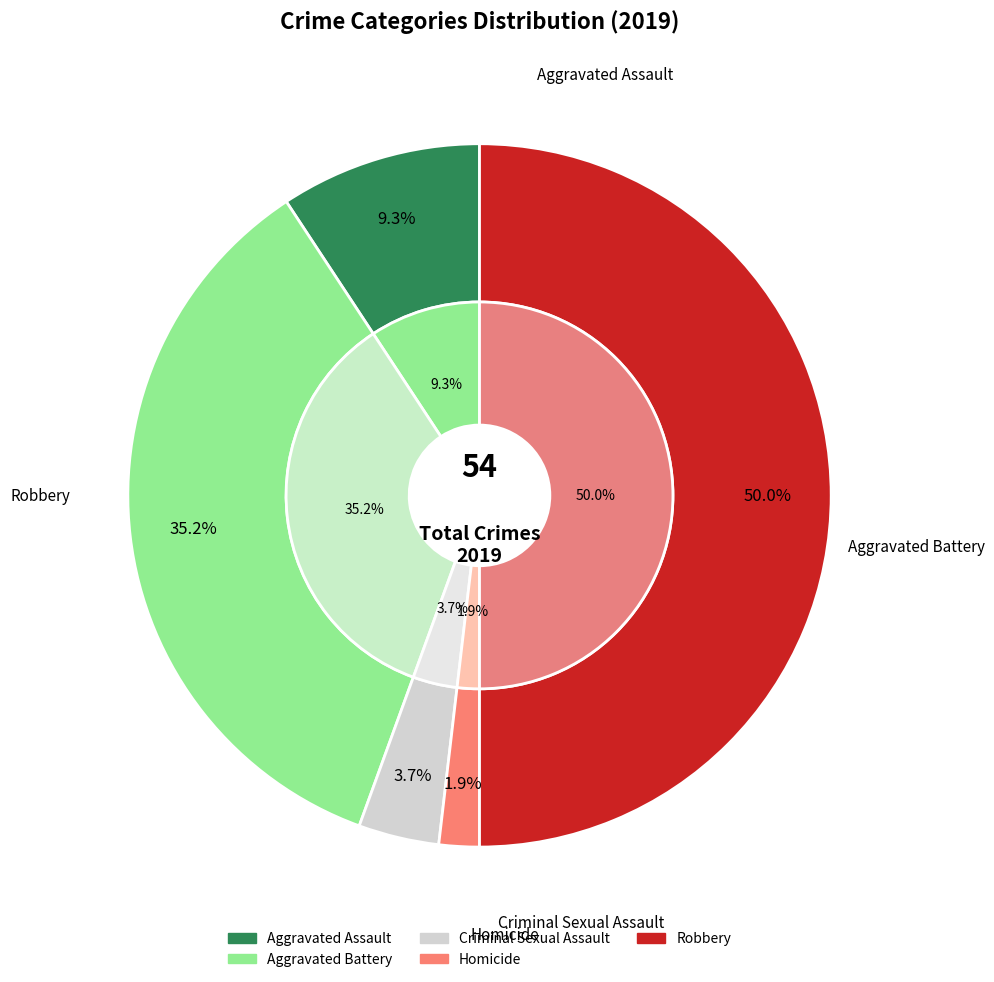

How many segments does this pie chart have?

5